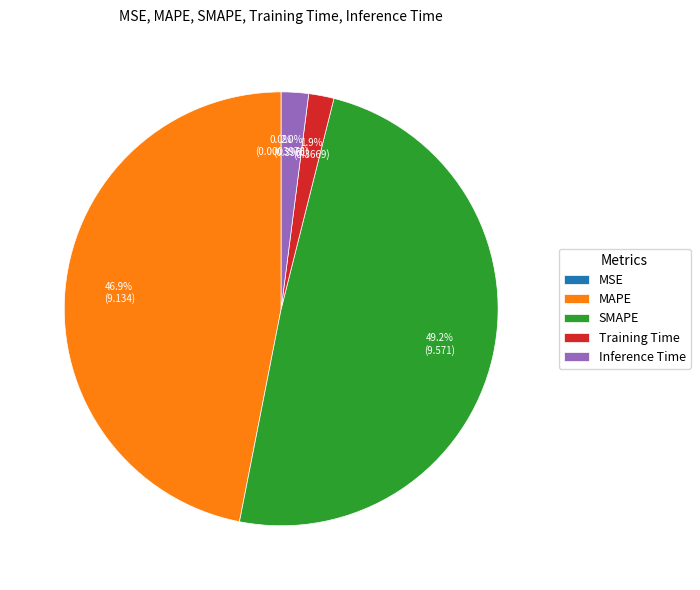

Which category has the biggest portion of the pie?

SMAPE